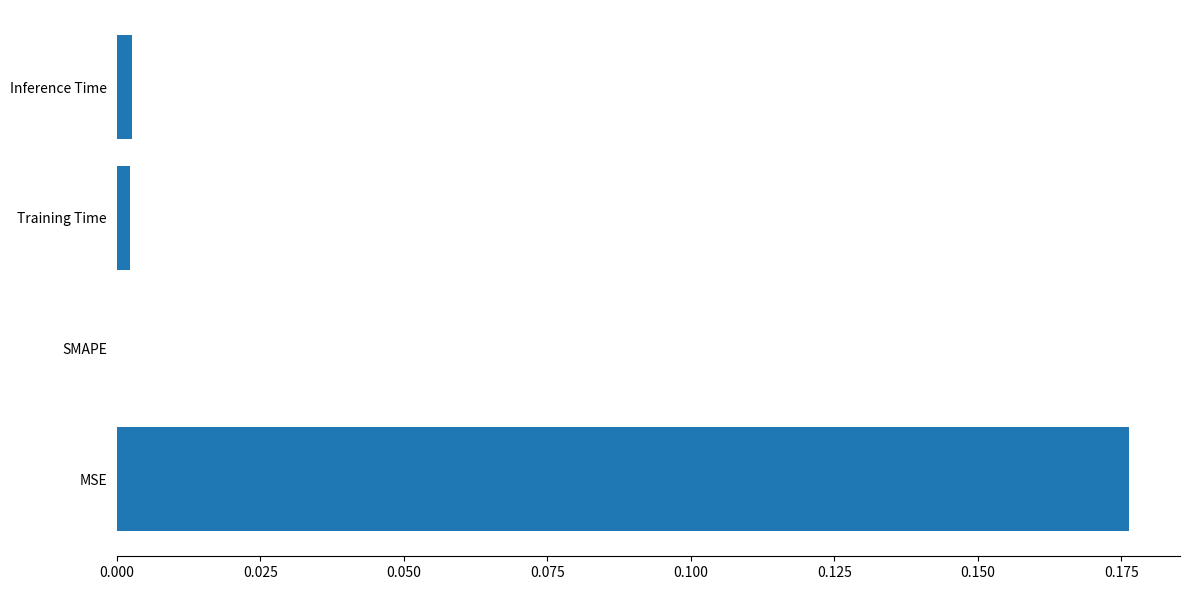

The value at Training Time is 0.0. True or false?

True